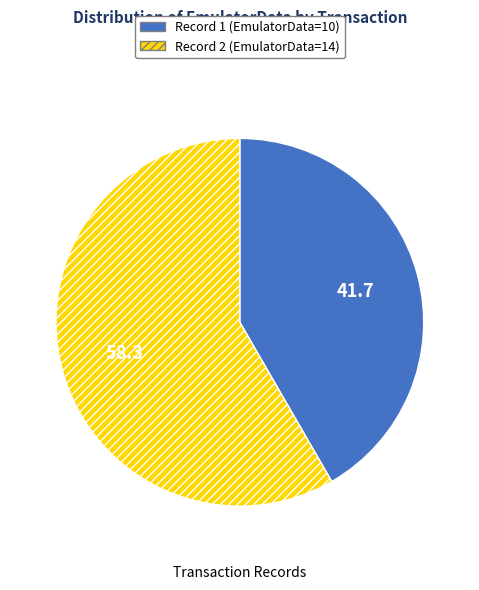

Which category has the smallest portion of the pie?

Record 1 (EmulatorData=10)